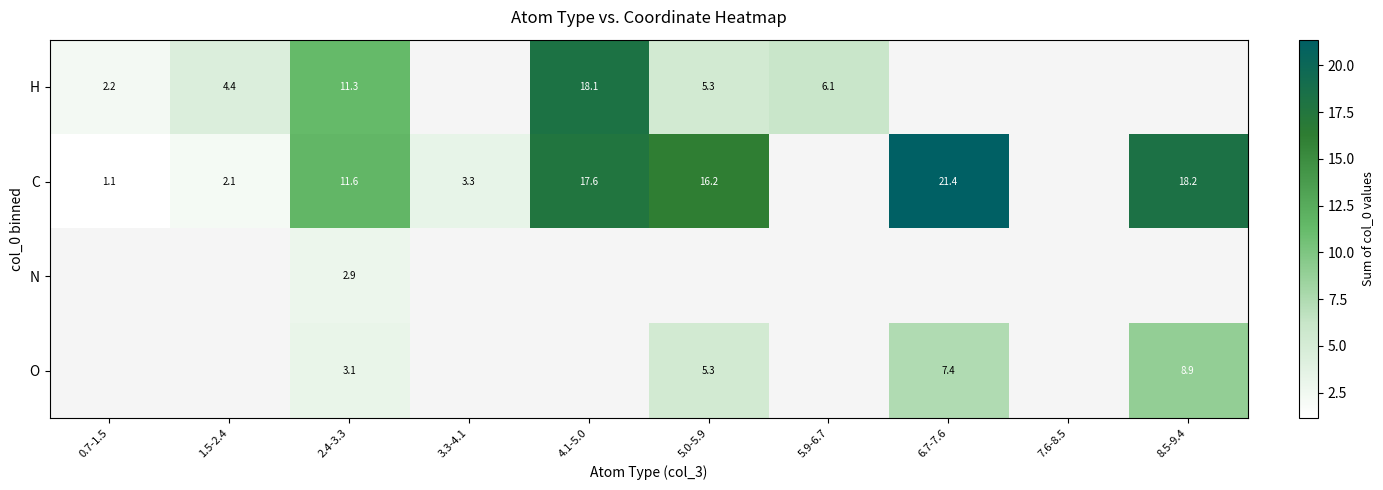

How many data points does each series have?

10